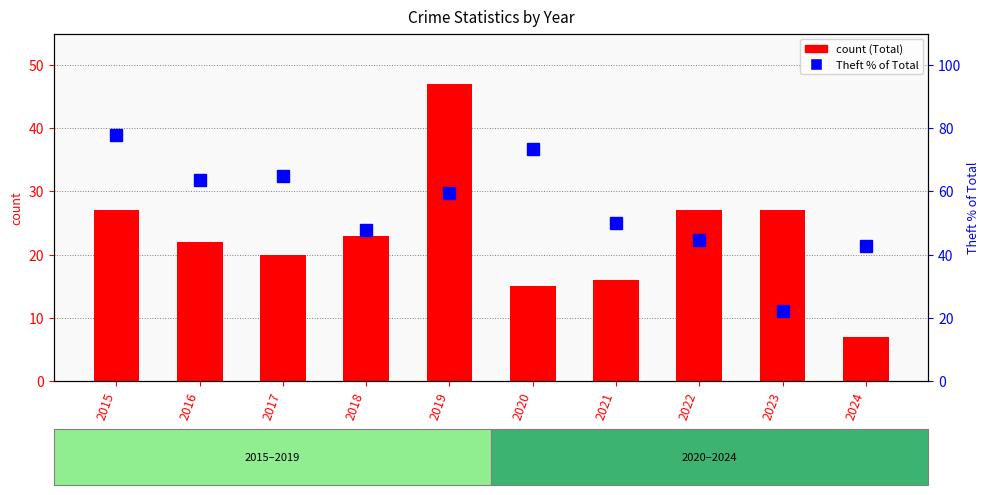

Rank the series by their average value, from highest to lowest.

Theft % of Total, Total